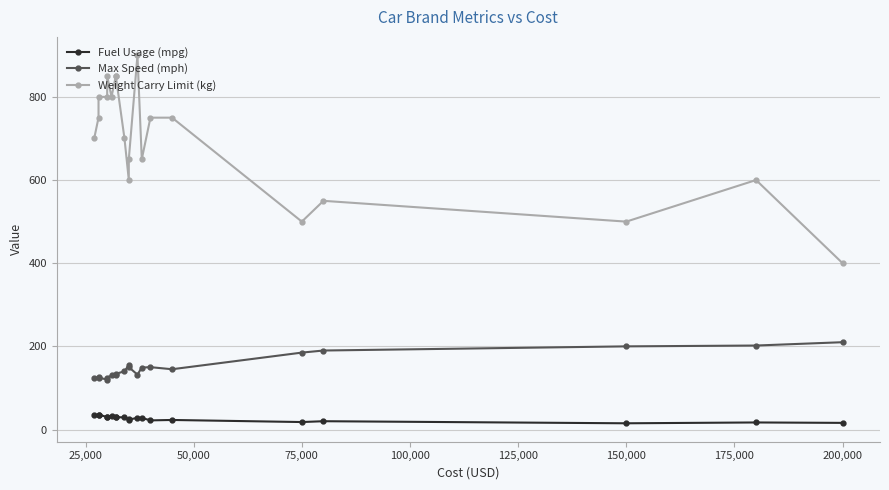

What is the highest value of the Max Speed (mph) series?

210